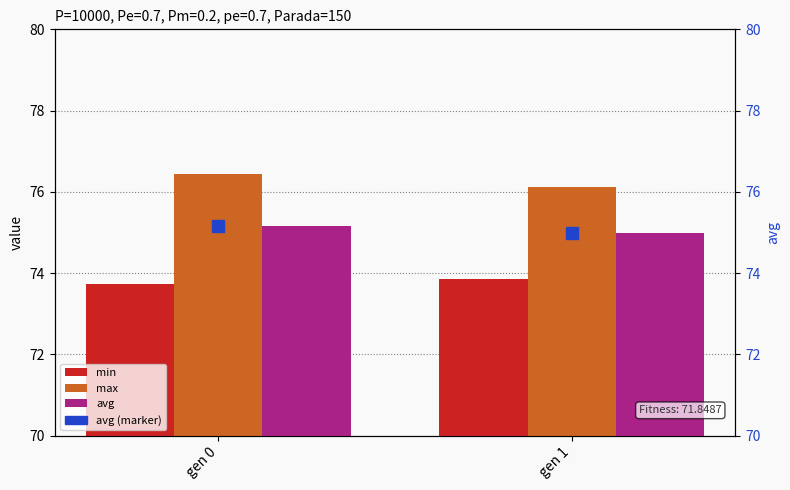

What is the difference between the highest and lowest values at gen 1?

2.3